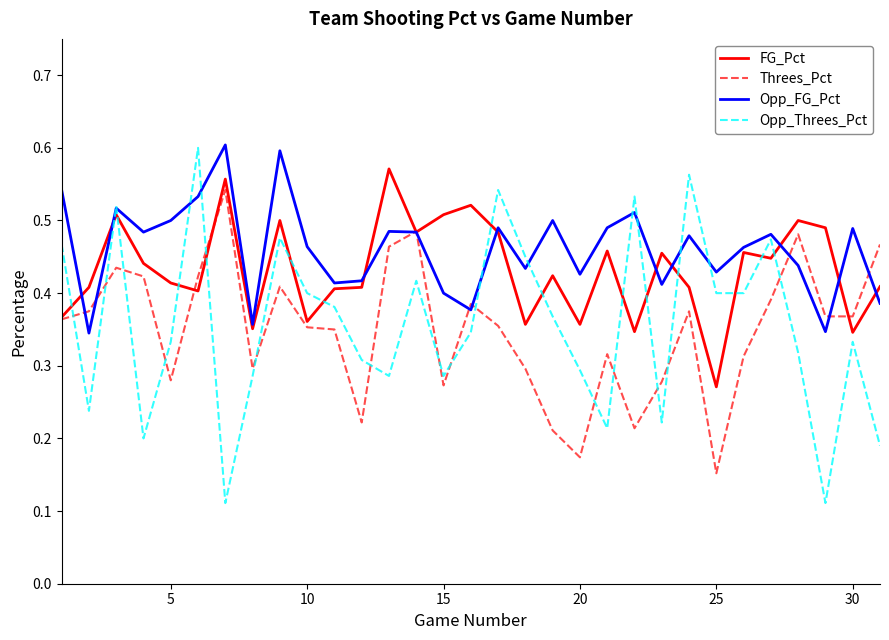

Which series has the widest spread of values?

Opp_Threes_Pct